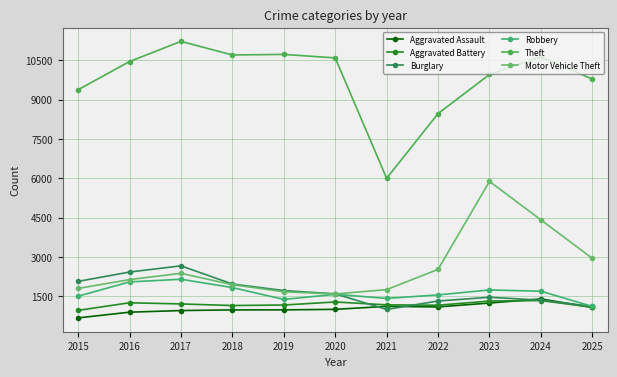

At which category is the sum across all series the highest?

2023